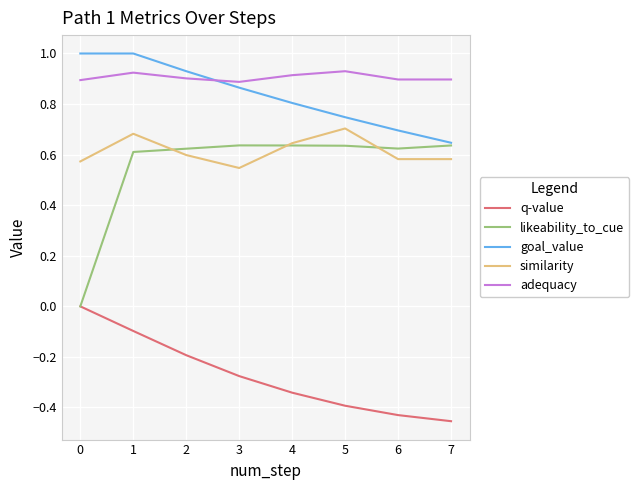

Is the value of q-value at 3 greater than the value of adequacy at 5?

No